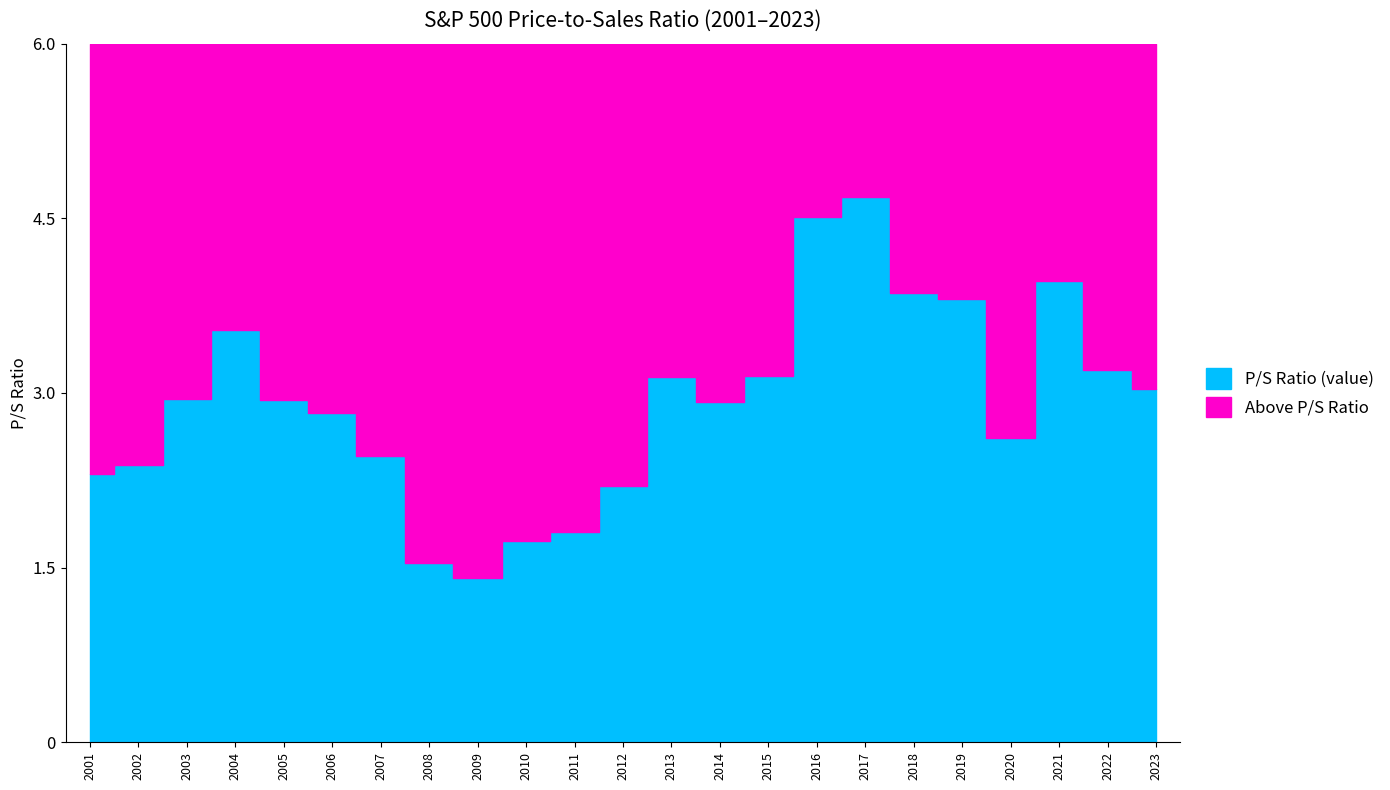

Rank the categories by value from lowest to highest.

2009, 2008, 2010, 2011, 2012, 2001, 2002, 2007, 2020, 2006, 2014, 2005, 2003, 2023, 2013, 2015, 2022, 2004, 2019, 2018, 2021, 2016, 2017